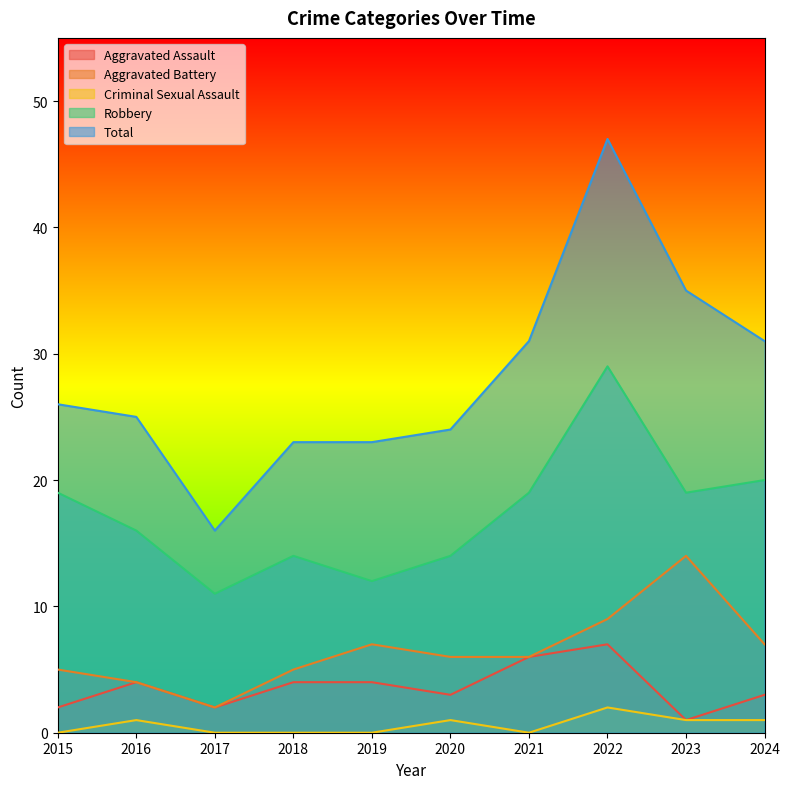

Reading left to right, transcribe all the data shown in this chart.

Aggravated Assault: 2015=2	2016=4	2017=2	2018=4	2019=4	2020=3	2021=6	2022=7	2023=1	2024=3
Aggravated Battery: 2015=5	2016=4	2017=2	2018=5	2019=7	2020=6	2021=6	2022=9	2023=14	2024=7
Criminal Sexual Assault: 2015=0	2016=1	2017=0	2018=0	2019=0	2020=1	2021=0	2022=2	2023=1	2024=1
Robbery: 2015=19	2016=16	2017=11	2018=14	2019=12	2020=14	2021=19	2022=29	2023=19	2024=20
Total: 2015=26	2016=25	2017=16	2018=23	2019=23	2020=24	2021=31	2022=47	2023=35	2024=31